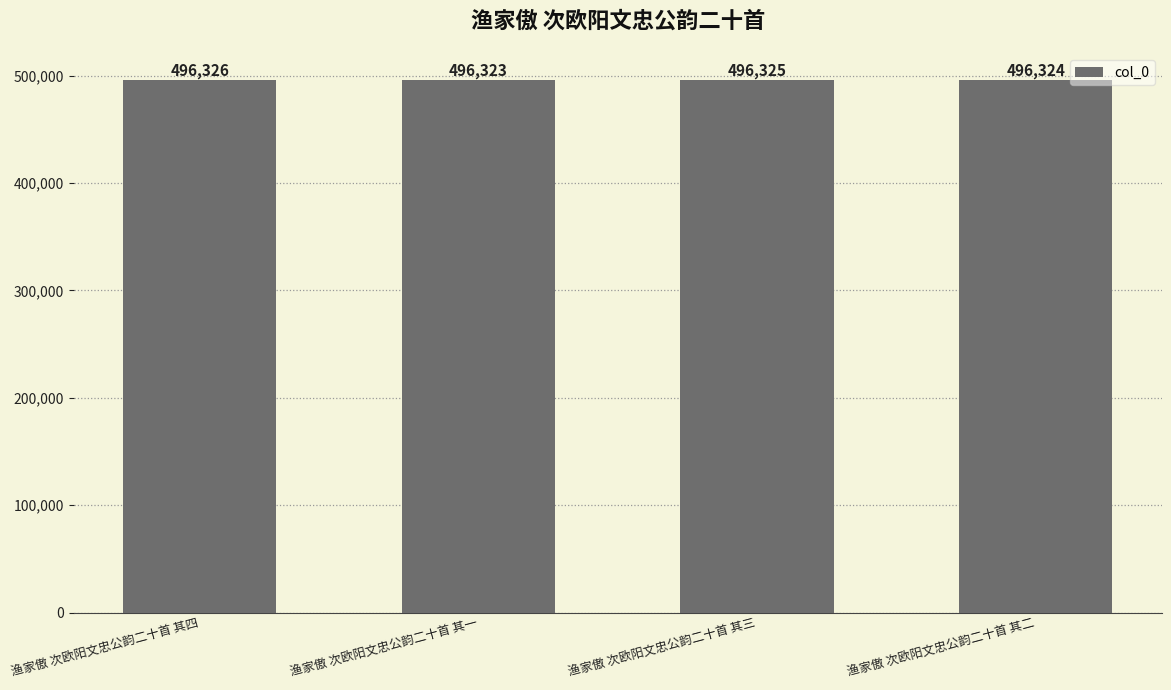

What is the difference between the second highest and second lowest values?

1